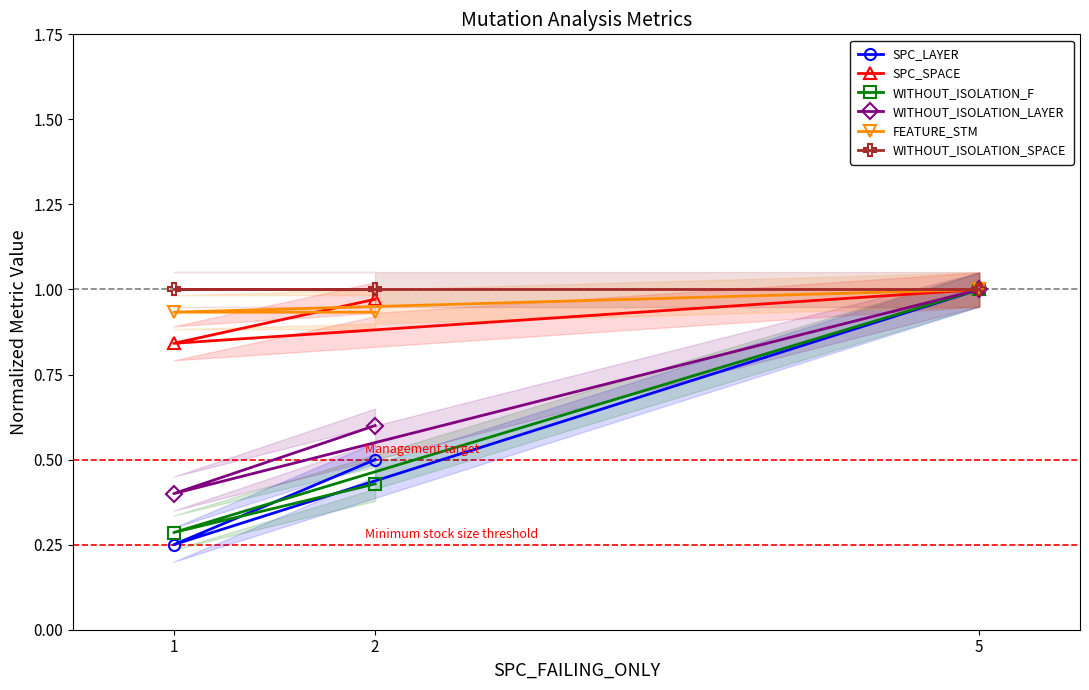

Which has a higher value, 5 or 2?

5